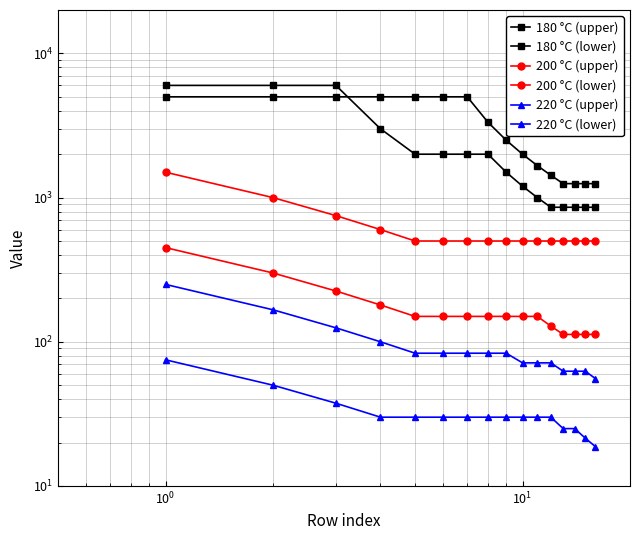

The 180 °C (upper) series shows 1731.8 at 14. True or false?

False